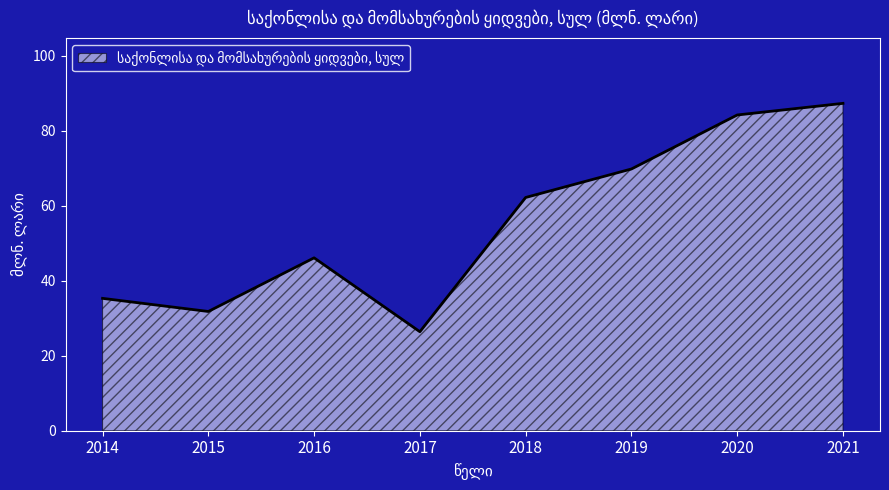

What is the change in value from 2016 to 2020?

+38.1